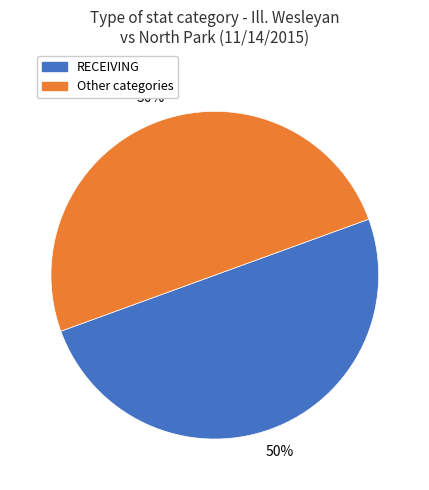

To the nearest percent, what is the difference between the largest and smallest slice percentages?

0%